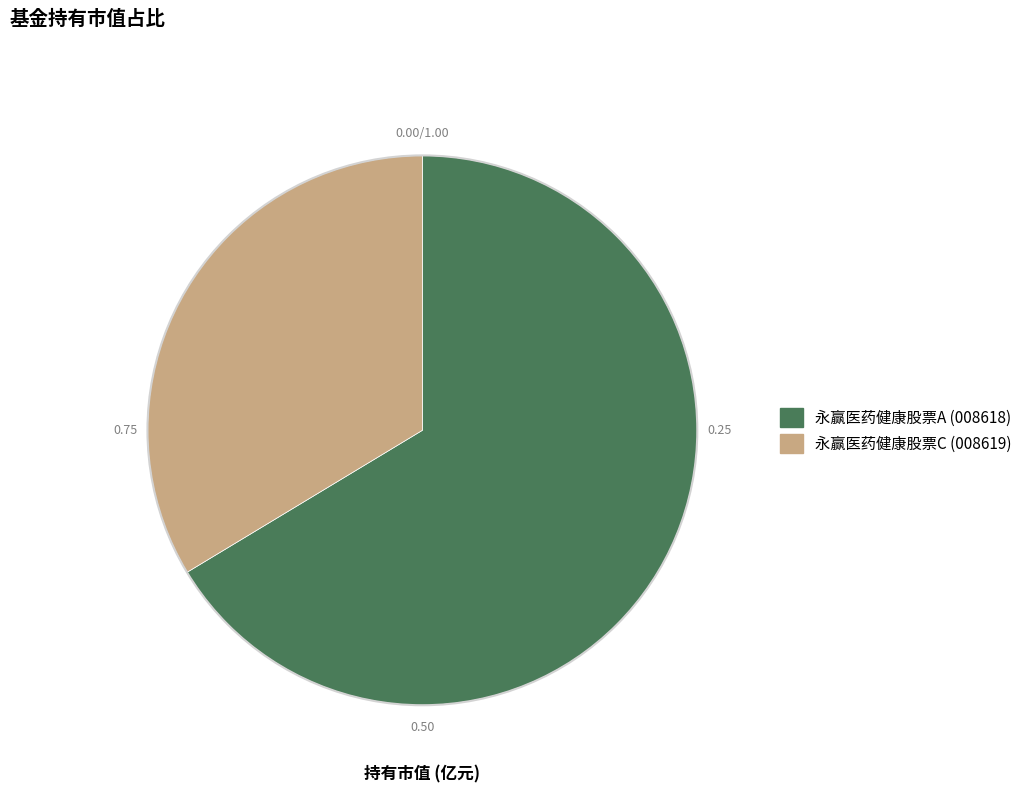

How many segments does this pie chart have?

2